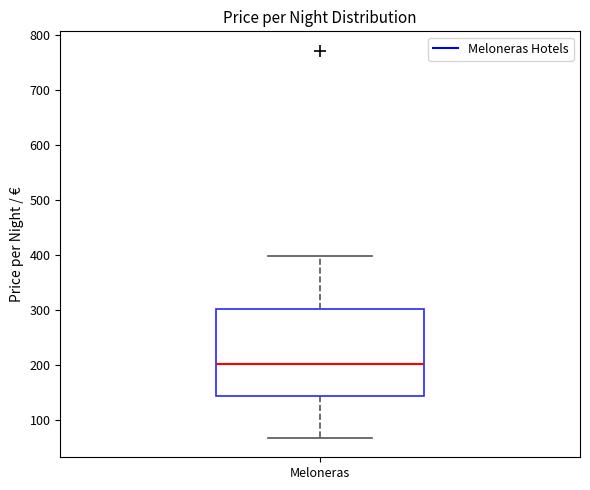

Transcribe this box plot: give where the median line is, the range the box spans, and where the two whiskers end, as read against the y-axis. The values are not printed on the chart, so give them approximately, as read against the axis.

median 200, box 150 to 300, whiskers 70 to 400